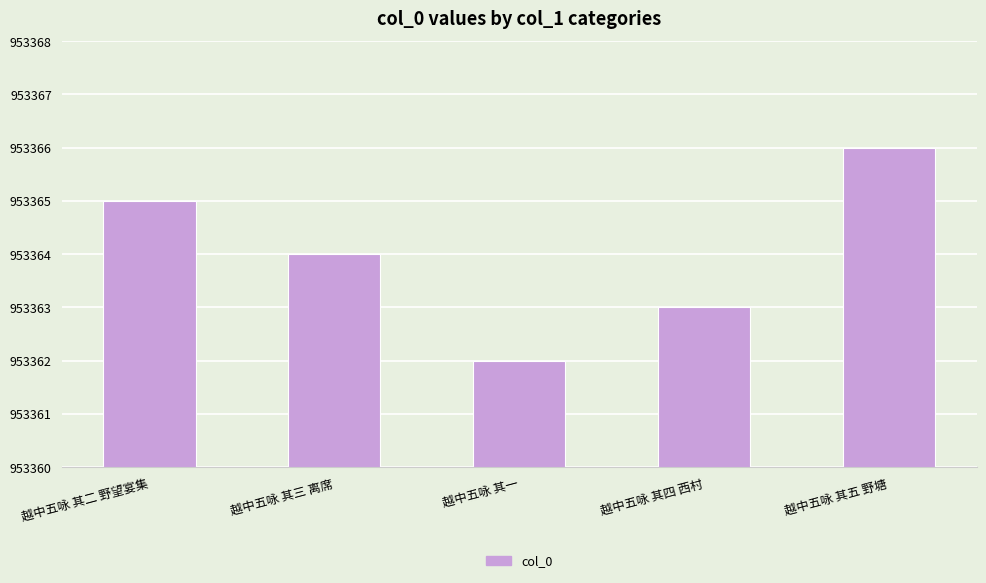

What position from the right is 越中五咏 其三 离席?

4